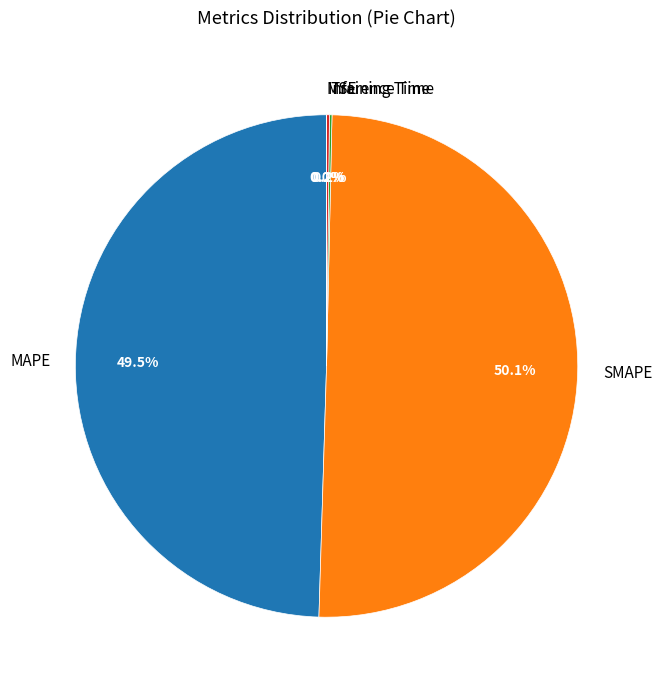

Which category has the biggest portion of the pie?

SMAPE